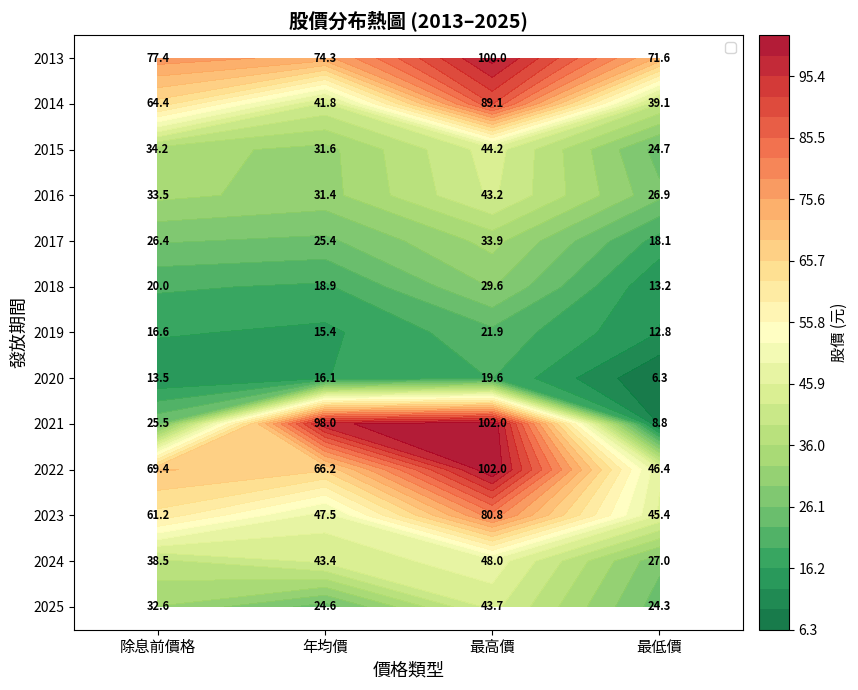

What is the total value across all series at 最高價?

758.1